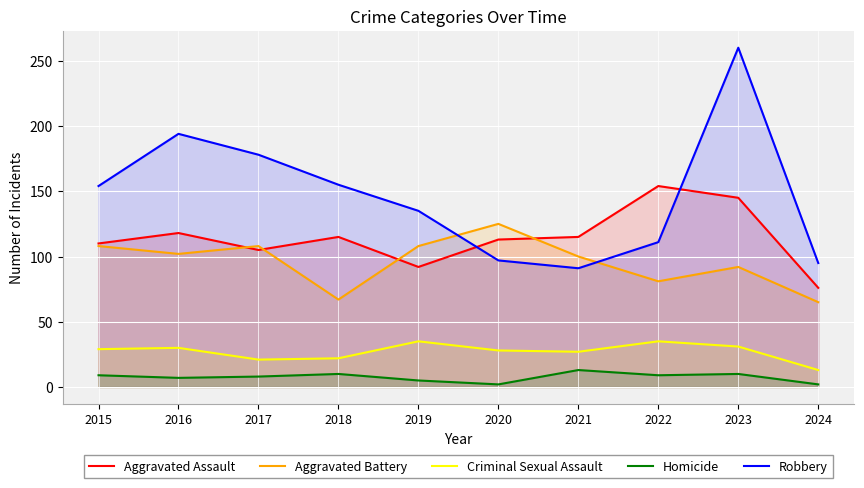

What is the difference between the maximum and minimum values in the Robbery series?

169